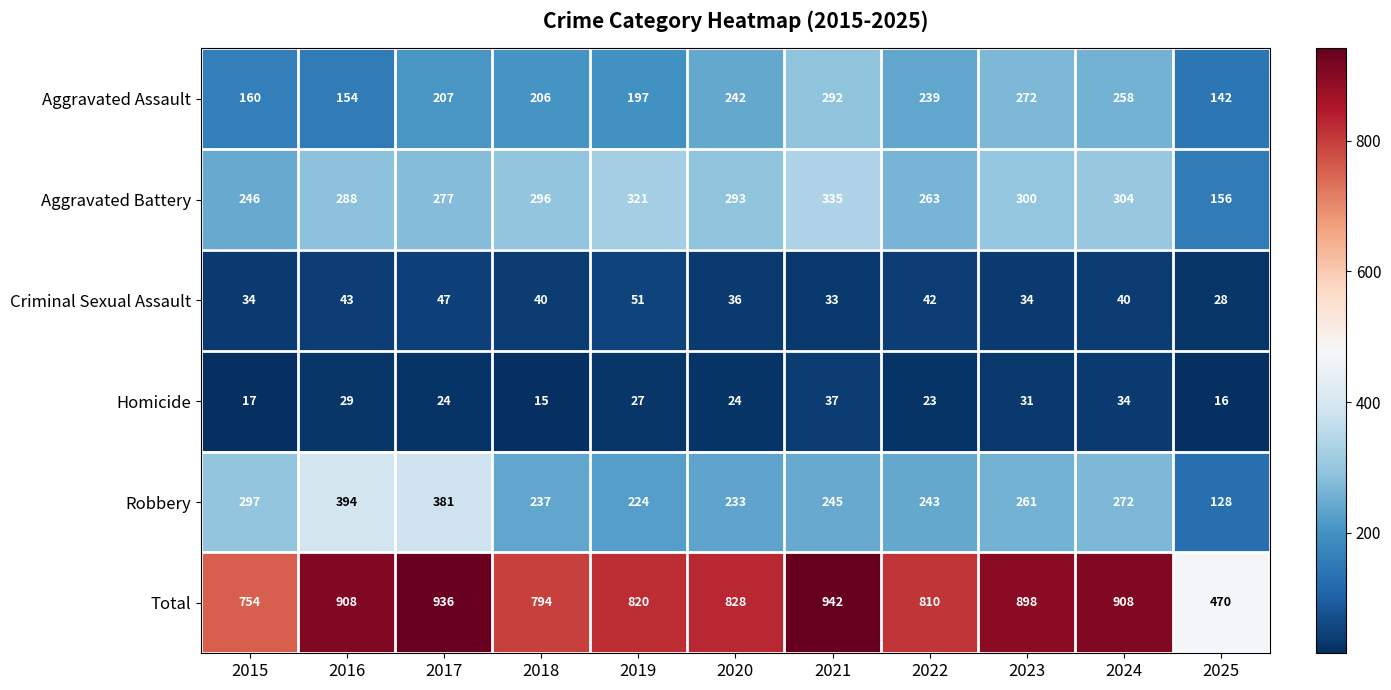

At which label does Total reach its peak?

2021